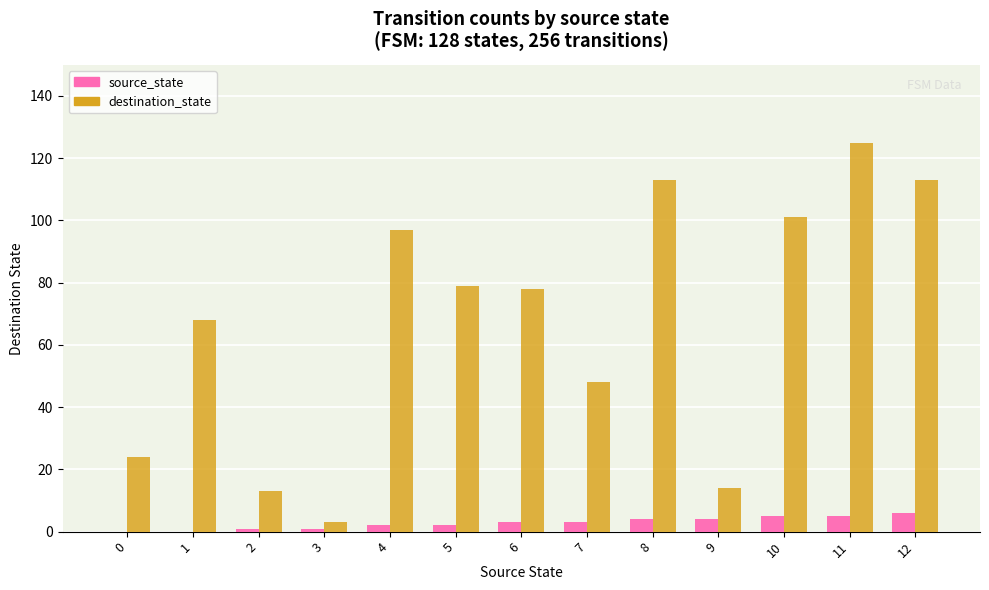

Which category has the highest value across all series?

11